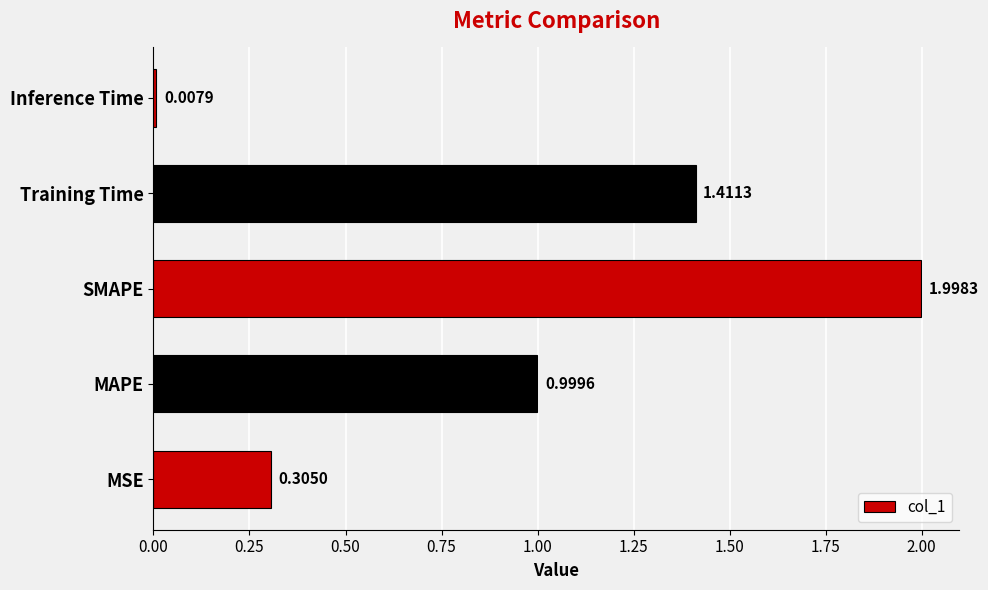

Which label corresponds to the smallest value in the chart?

Inference Time